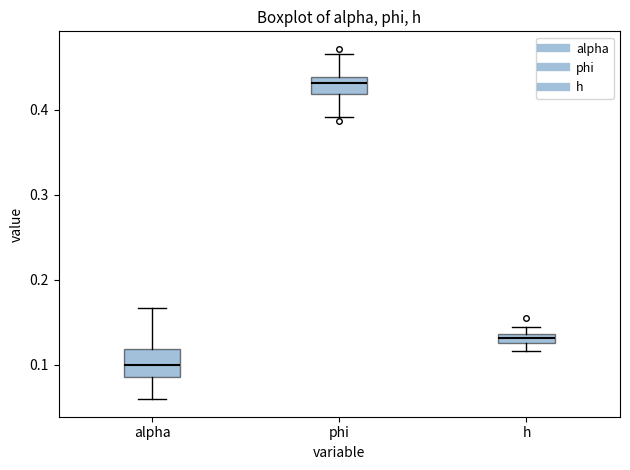

Where is the upper edge of the box for phi on the y-axis? The values are not printed on the chart, so give them approximately, as read against the axis.

0.44